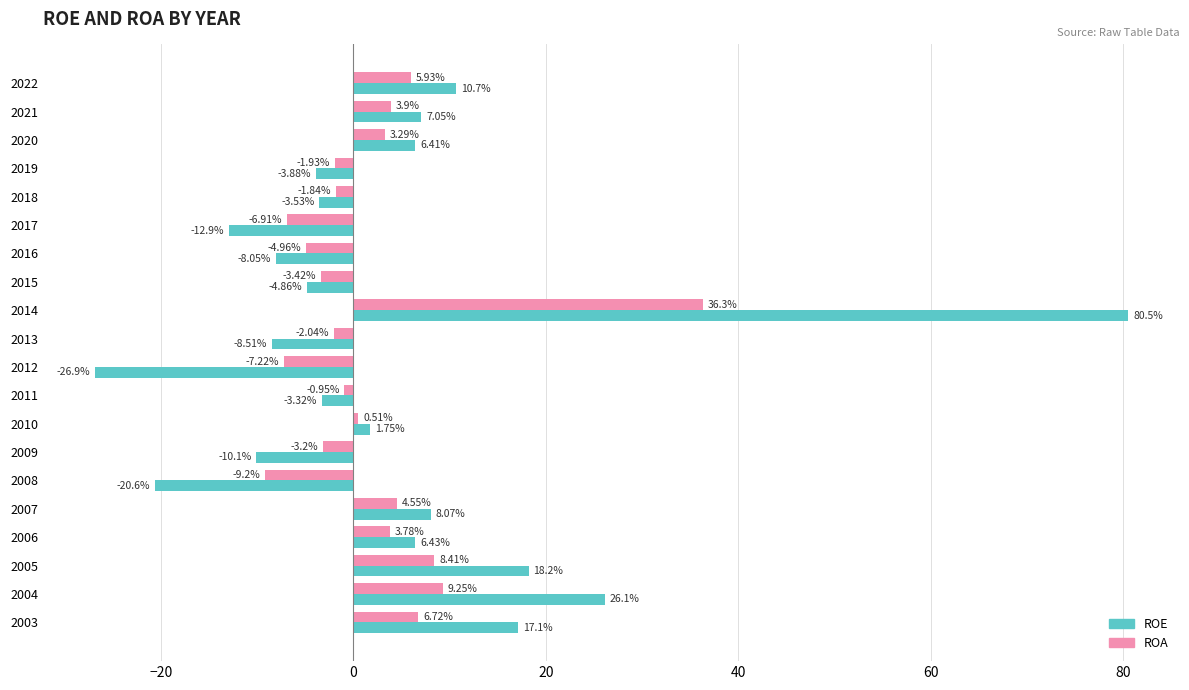

Which series has the largest total across all categories?

ROE